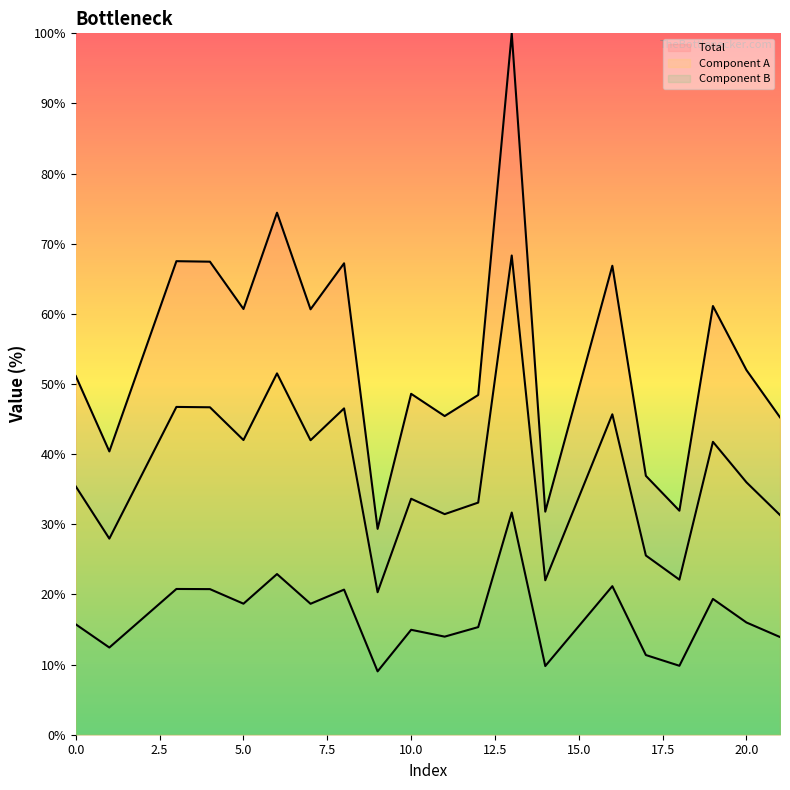

How many lines are shown in the chart?

3